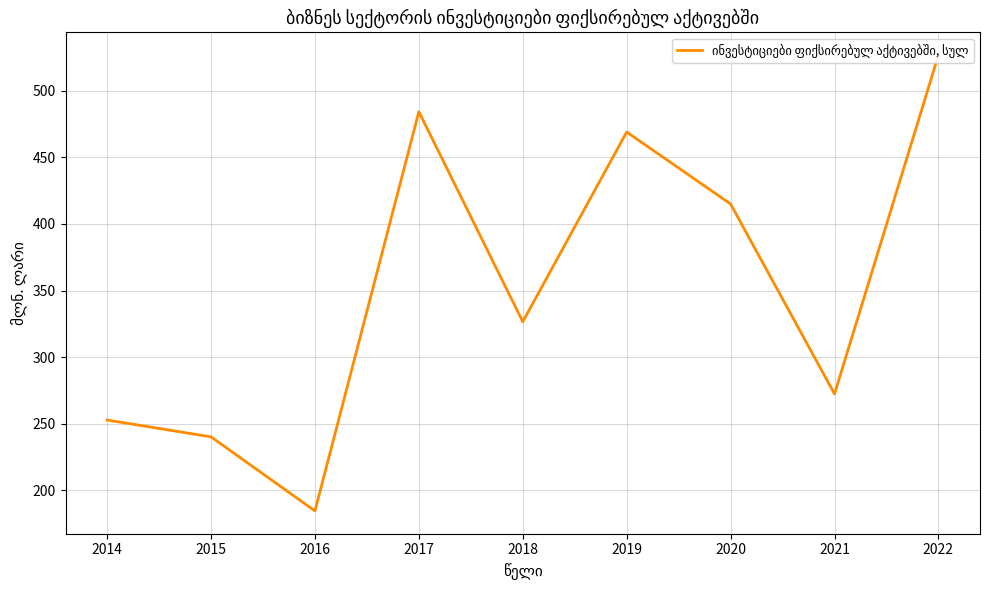

What is the difference between the maximum and minimum values?

342.4